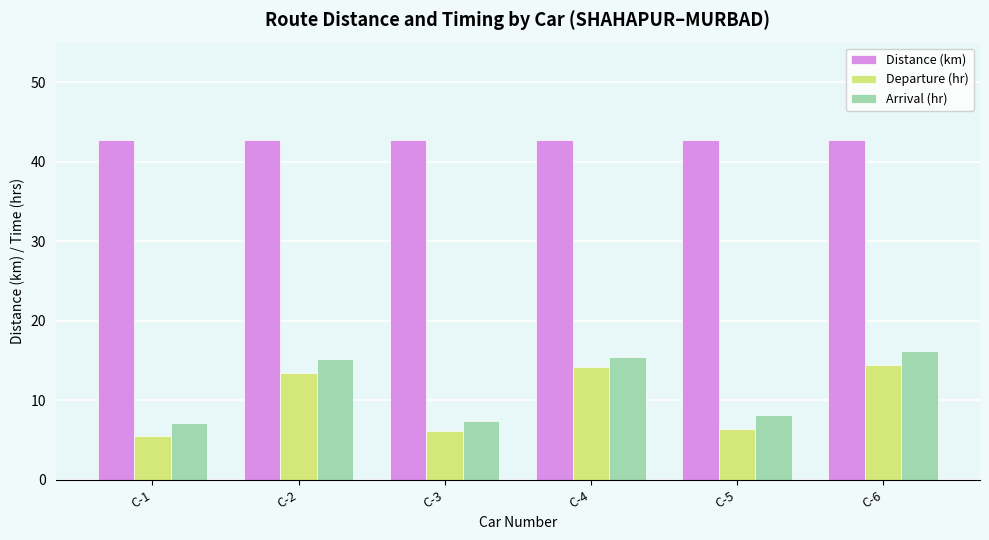

At which label does Departure (hr) first exceed 13?

C-2